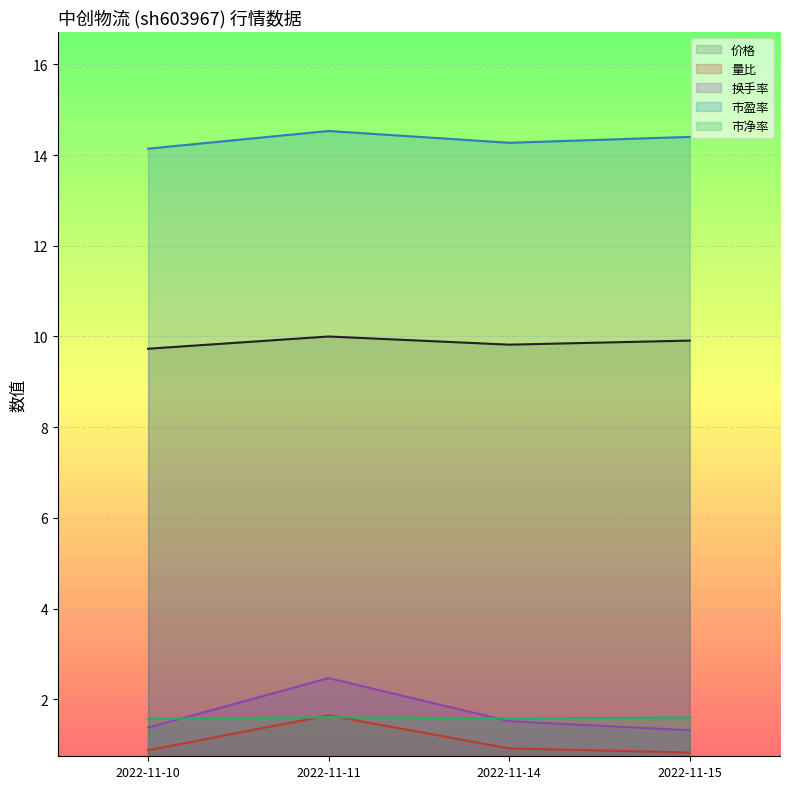

Does the chart display data point markers on the line(s)?

No